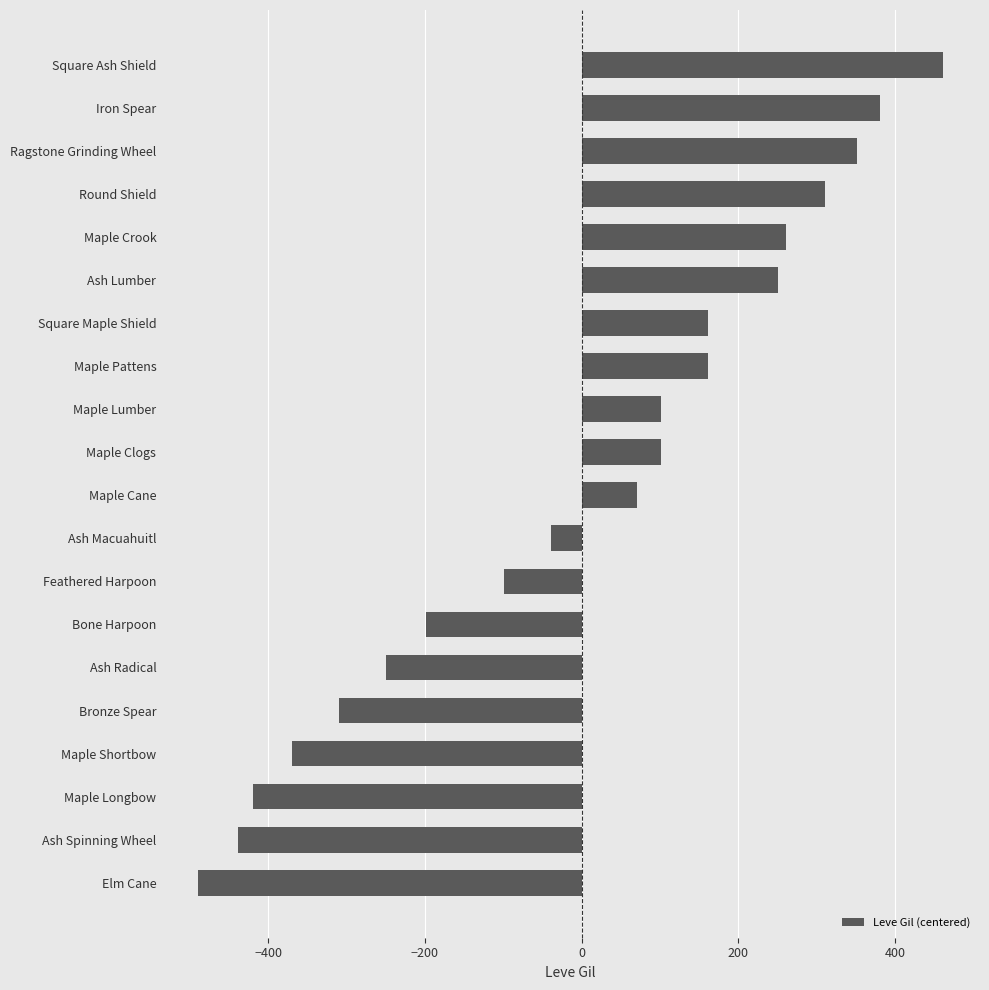

How many distinct data groups are displayed?

1